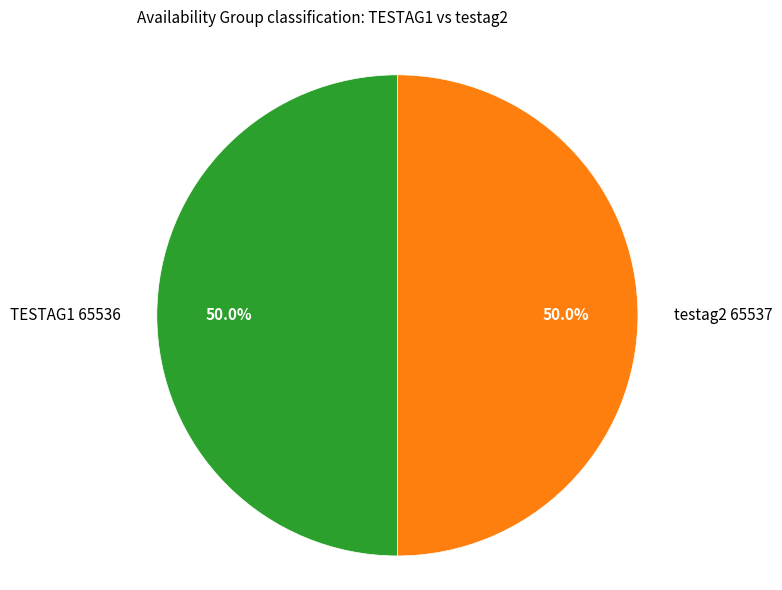

Approximately how many times larger is the value at TESTAG1 65536 compared to testag2 65537?

1.0